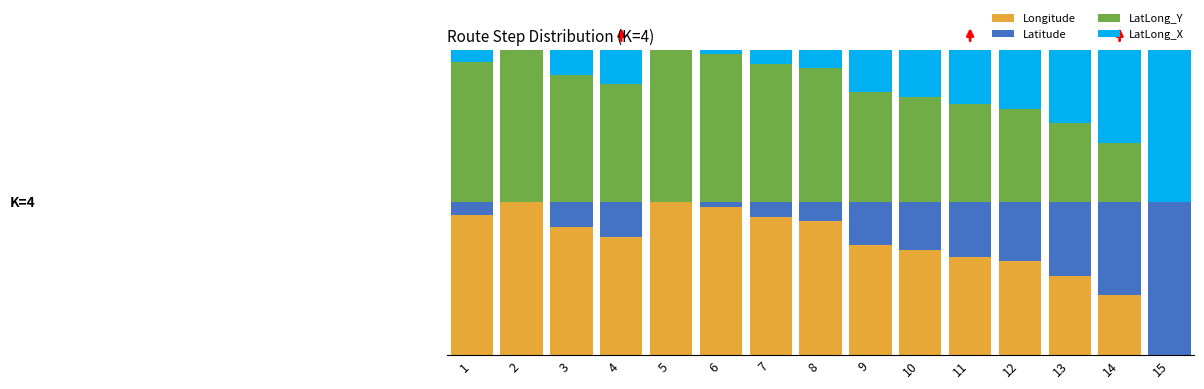

Does the chart contain stacked bars?

Yes